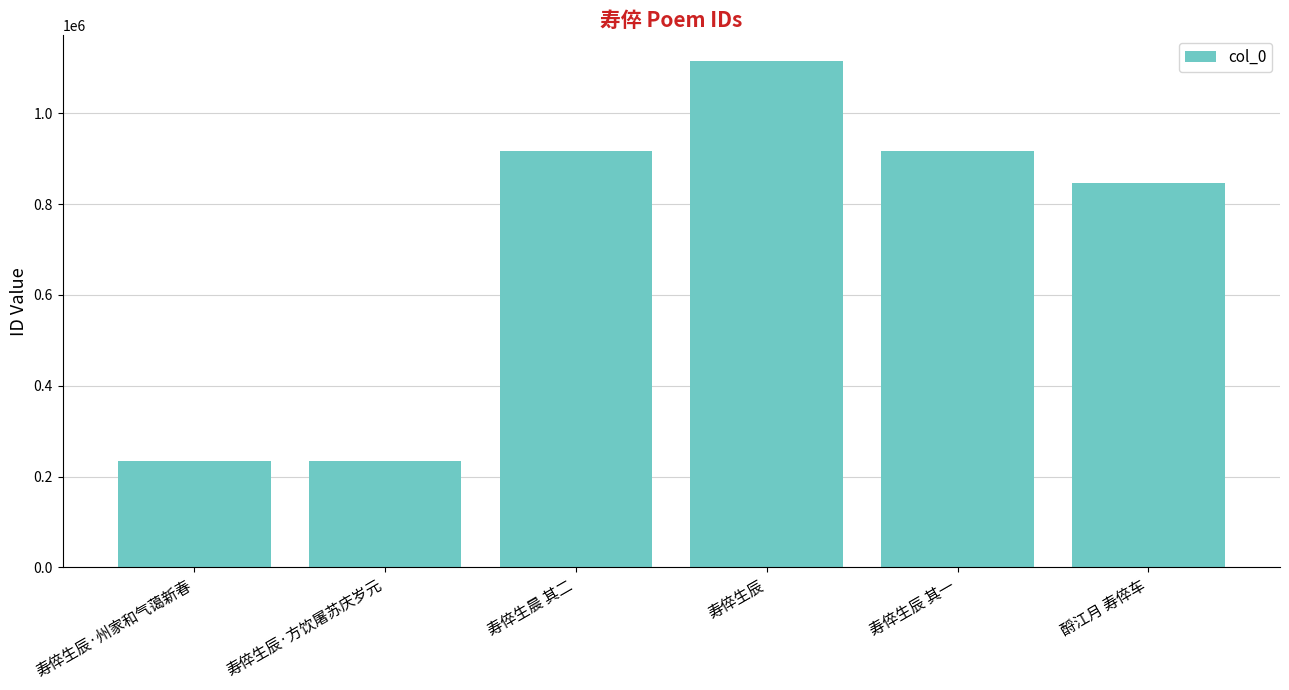

Approximately how many times larger is the value at 寿倅生晨 其二 compared to 寿倅生辰·方饮屠苏庆岁元?

3.9